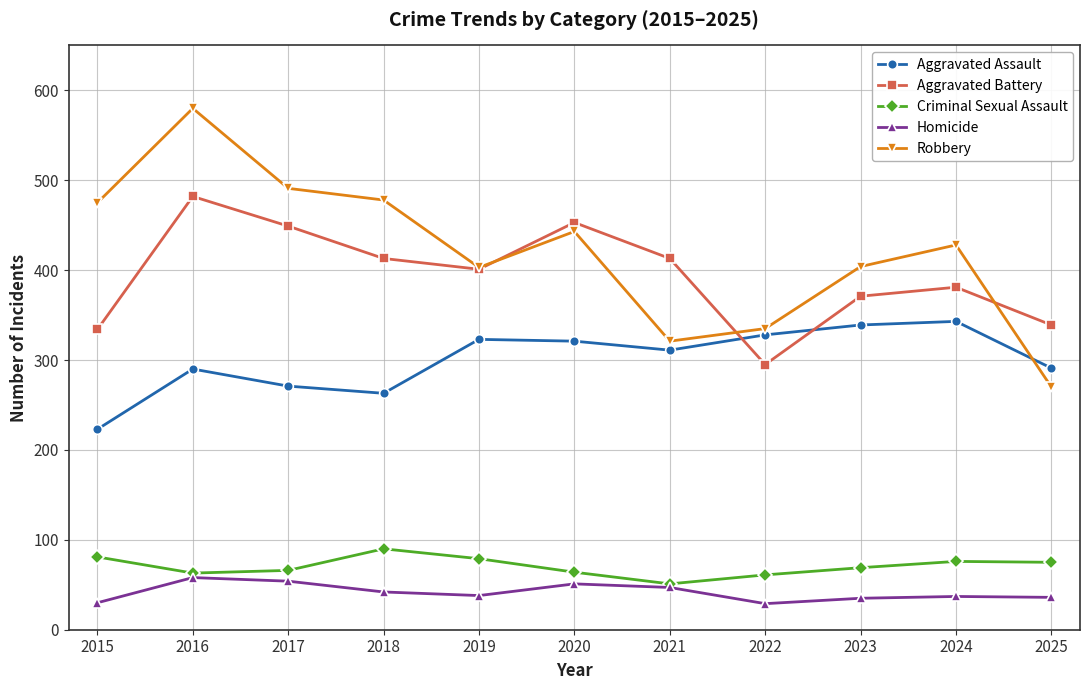

Between which two adjacent categories do Robbery and Aggravated Assault first intersect?

2024 and 2025